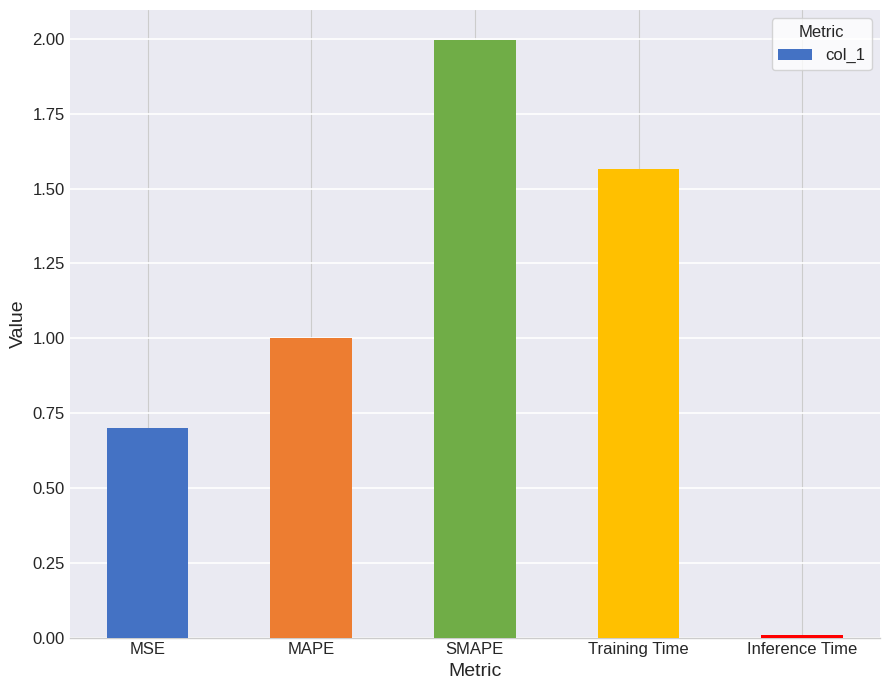

Rank the categories by value from lowest to highest.

Inference Time, MSE, MAPE, Training Time, SMAPE